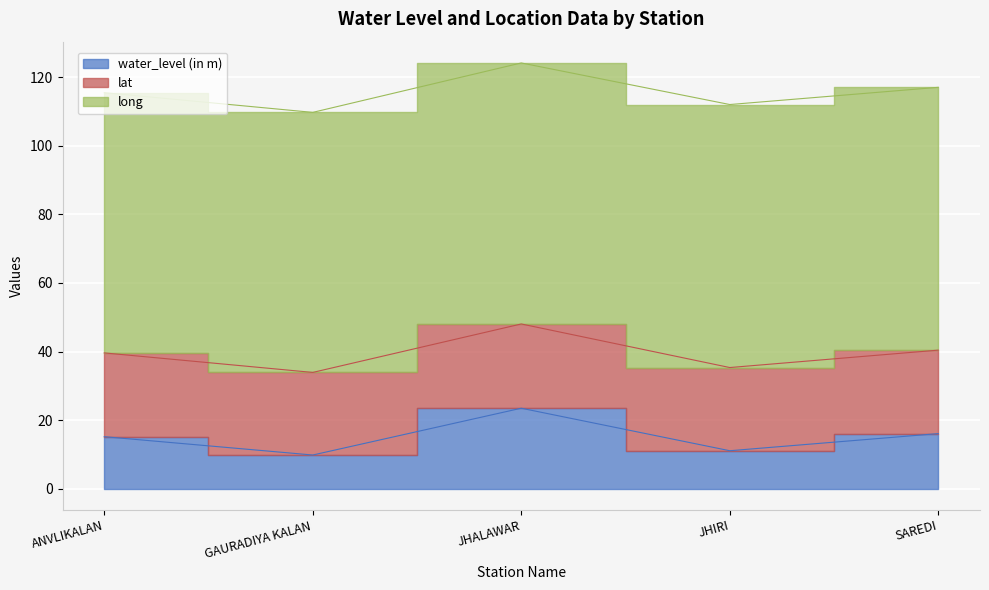

Which series has the largest total across all categories?

long